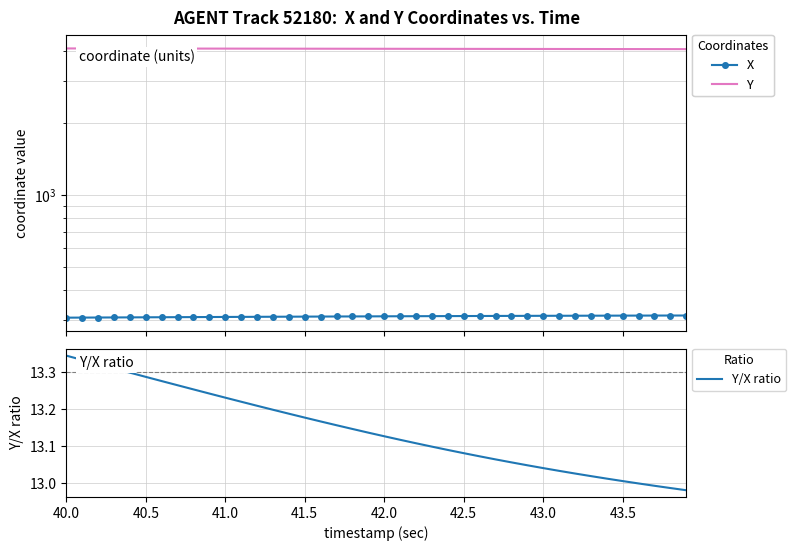

True or false: X and Y/X ratio intersect in this chart.

False